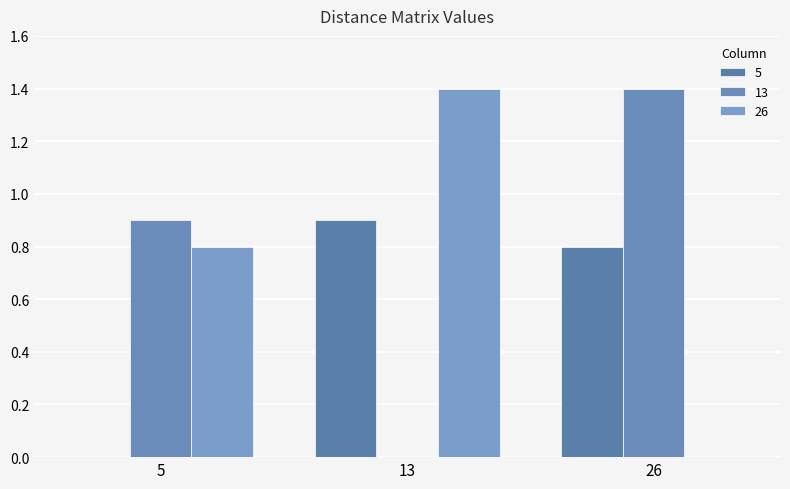

How many groups of bars are there?

3